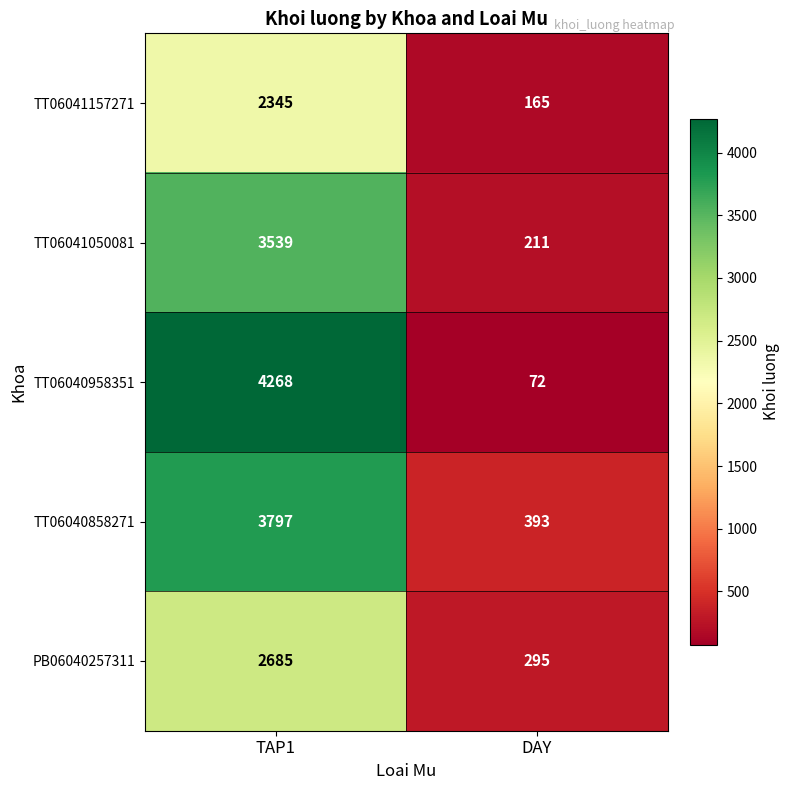

Which series has the largest range (max minus min)?

TT06040958351